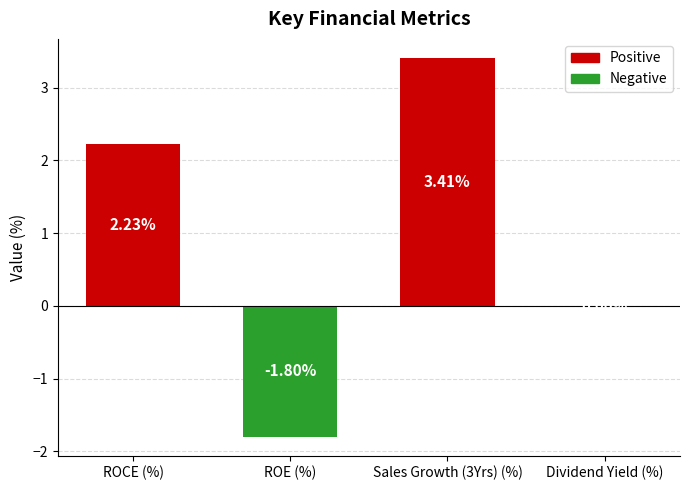

What is the sum of all values?

3.8